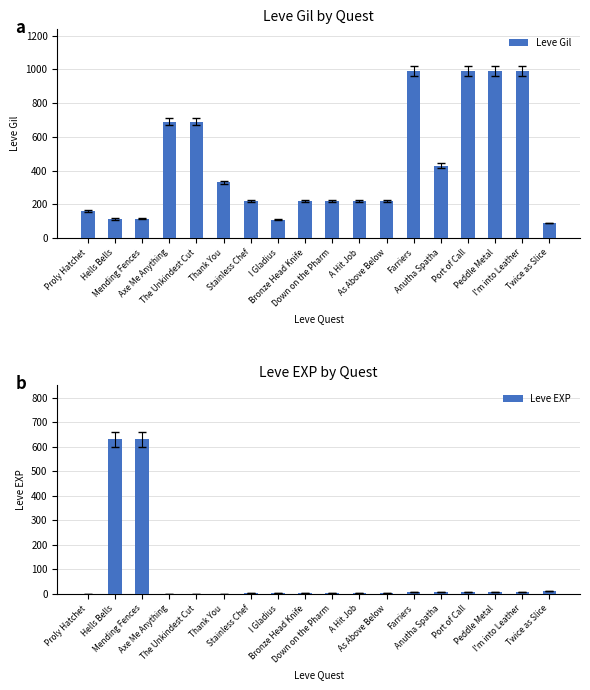

What is the difference between the maximum and minimum values in the Leve Gil series?

900